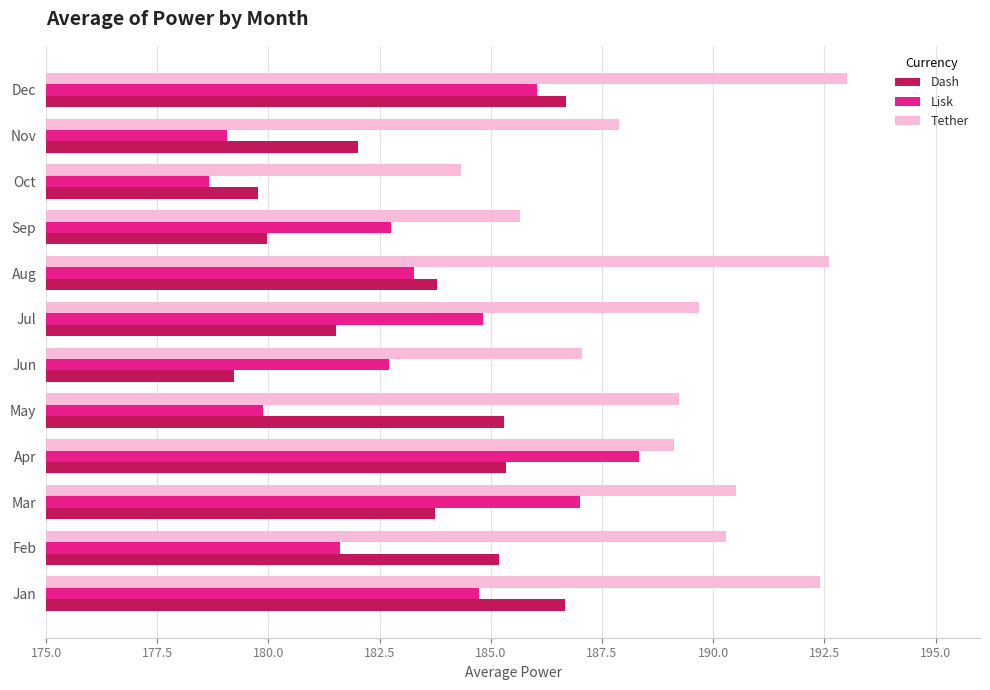

At Sep, list the series in order from largest to smallest.

Tether, Lisk, Dash